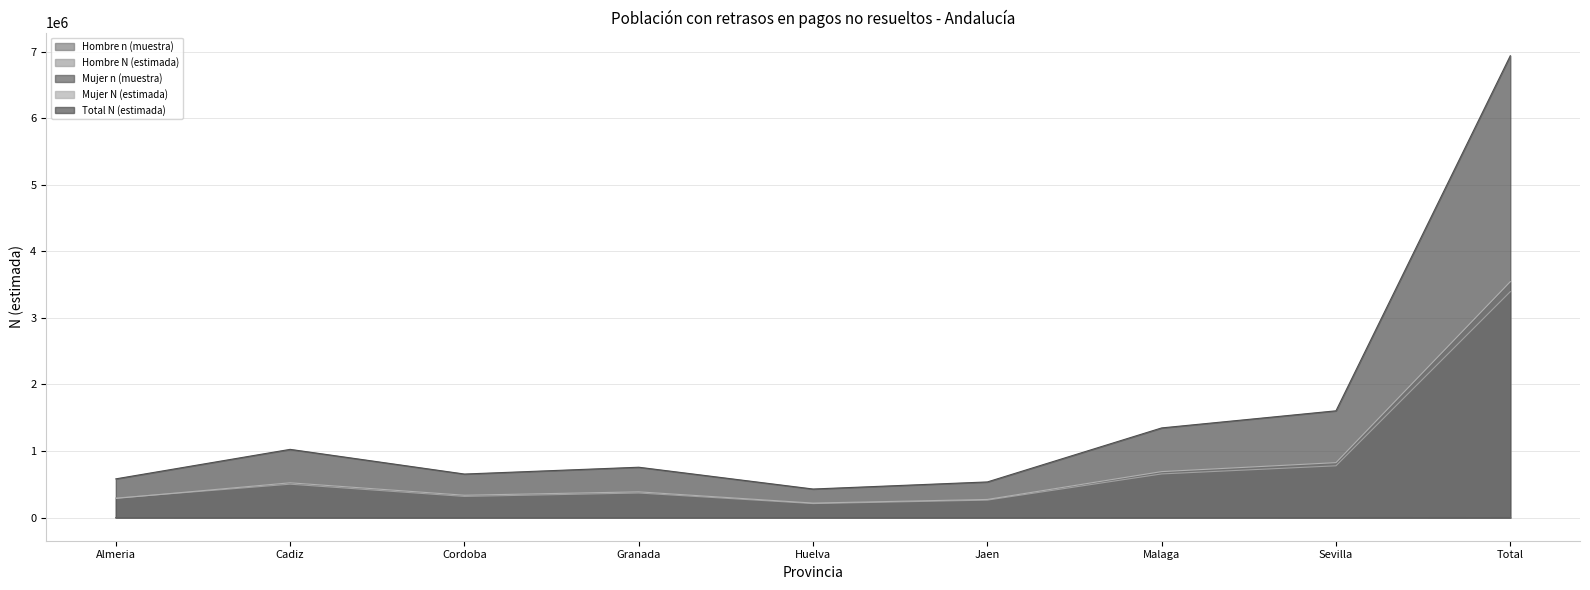

The Total N (estimada) series shows 429808 at Huelva. True or false?

True